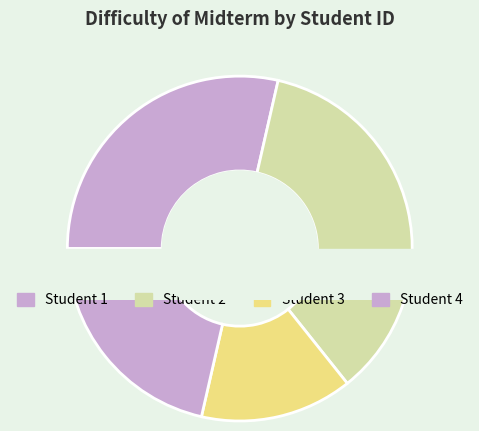

To the nearest percent, what is the average slice percentage?

25%